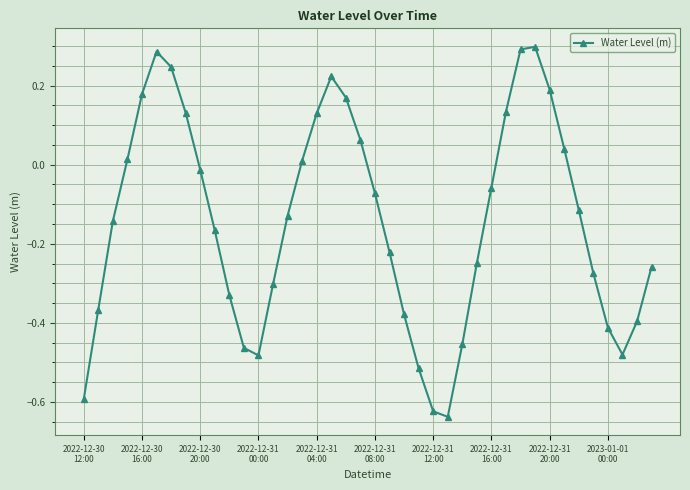

How many interior local peaks (higher than both neighbors) does the data have?

3